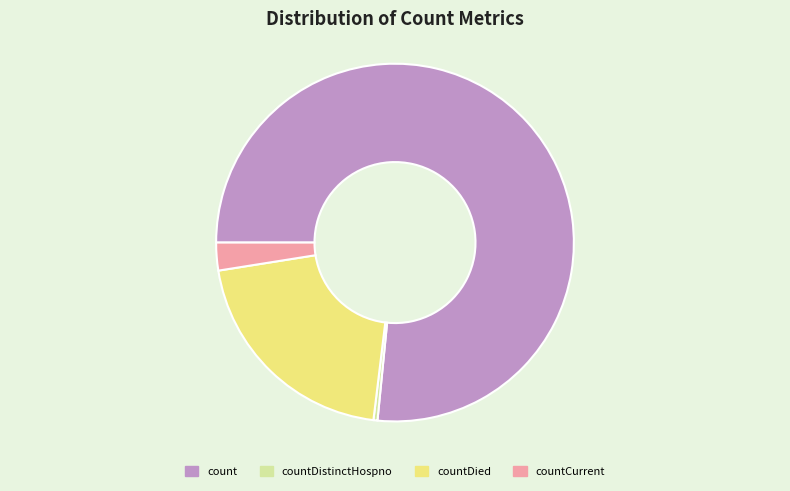

Does any single category account for the majority?

Yes